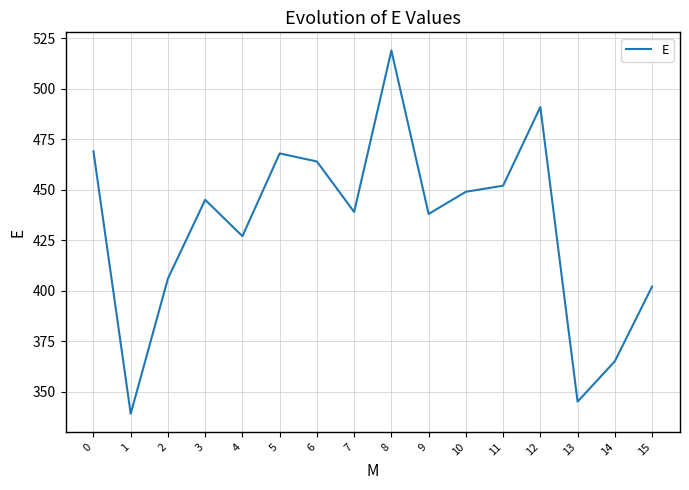

Reading left to right, transcribe all the data shown in this chart.

469	339	406	445	427	468	464	439	519	438	449	452	491	345	365	402